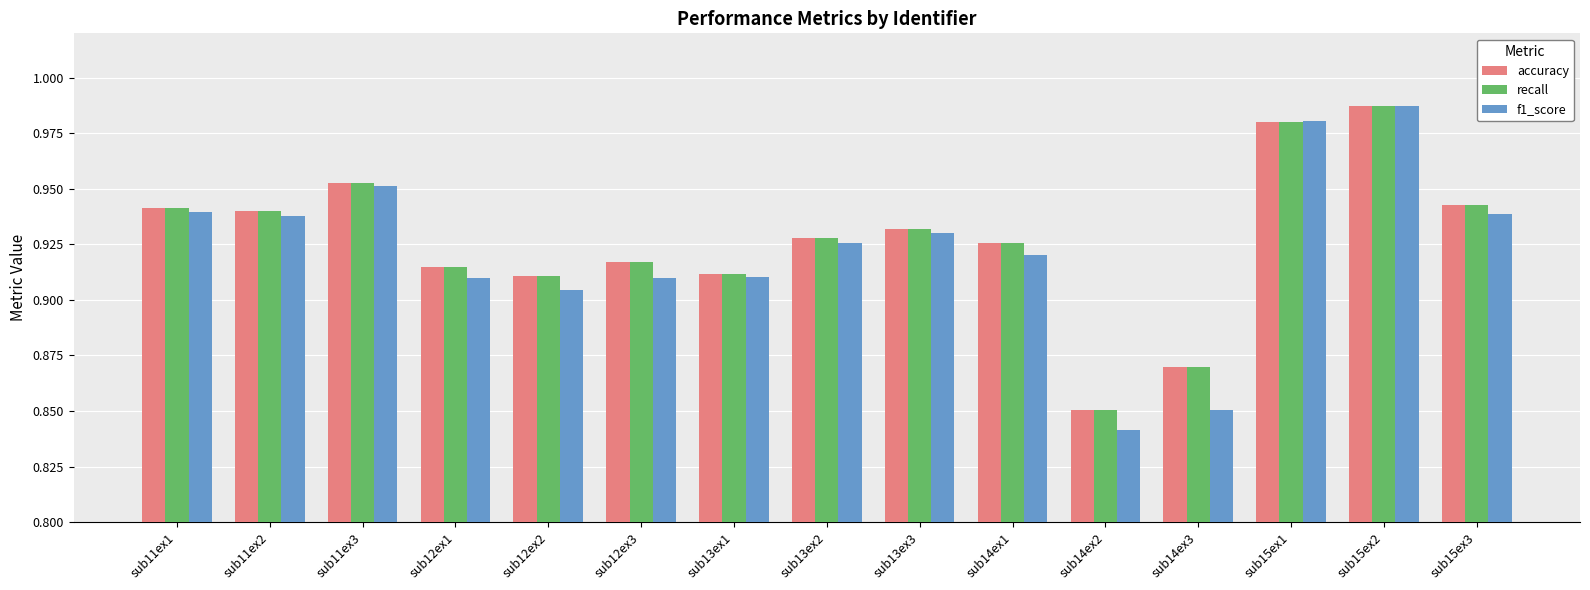

Where is accuracy nearest to the value 0?

sub14ex2